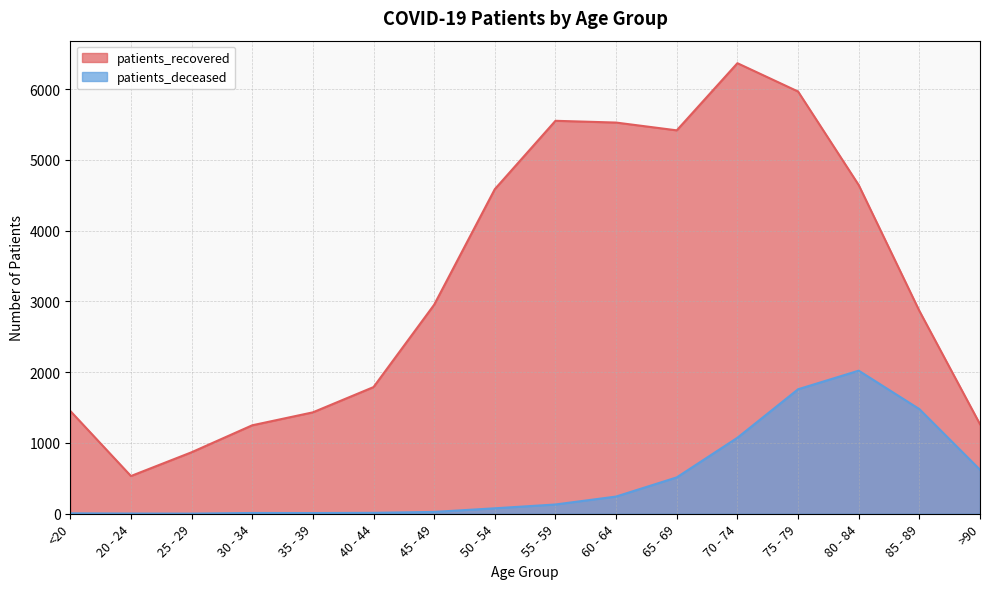

How many distinct data groups are displayed?

2